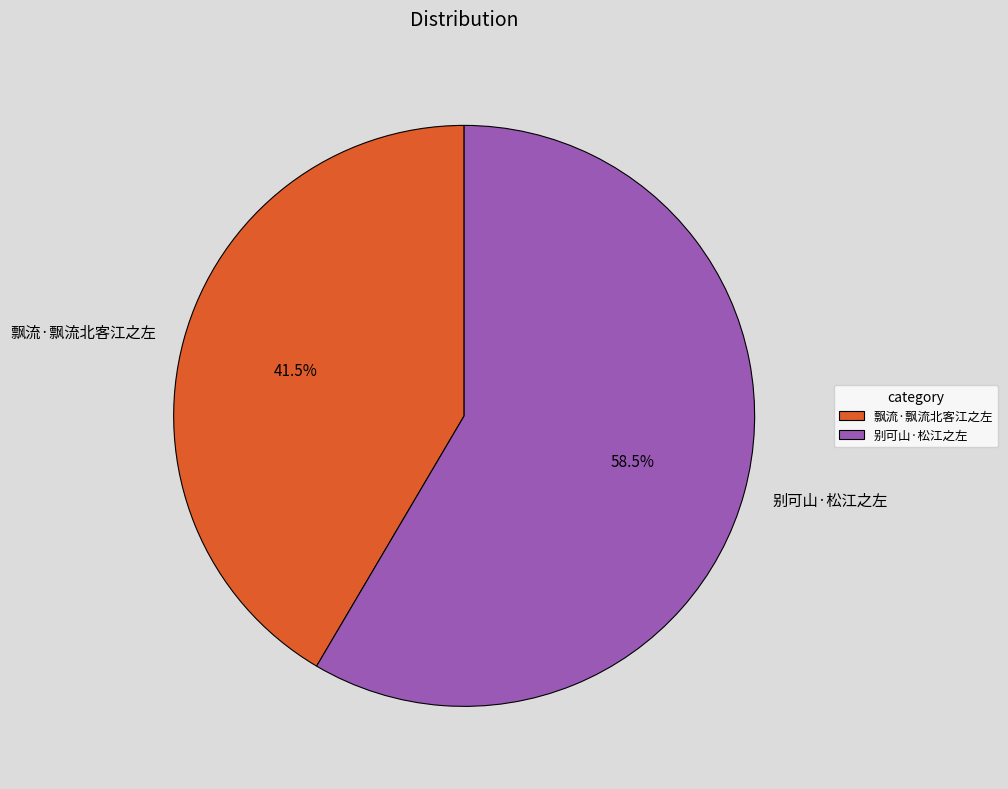

To the nearest percent, what is the combined percentage of 飘流·飘流北客江之左 and 别可山·松江之左?

100%